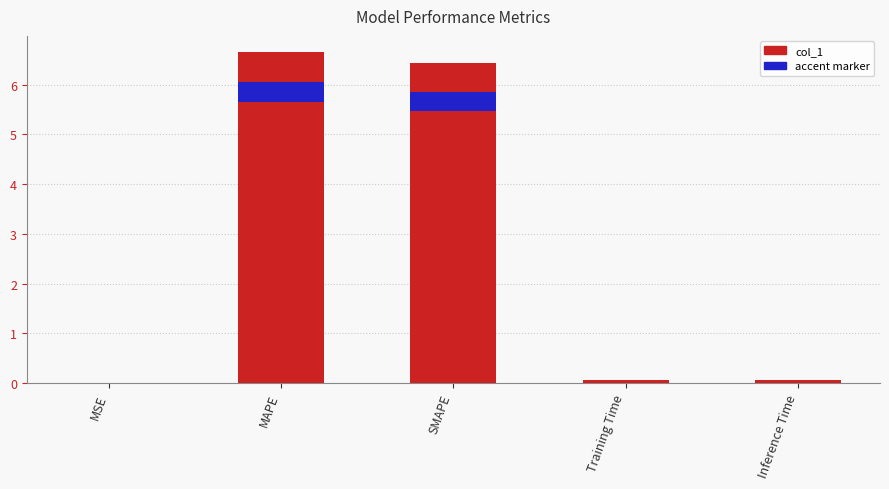

How many bars are there in total?

5